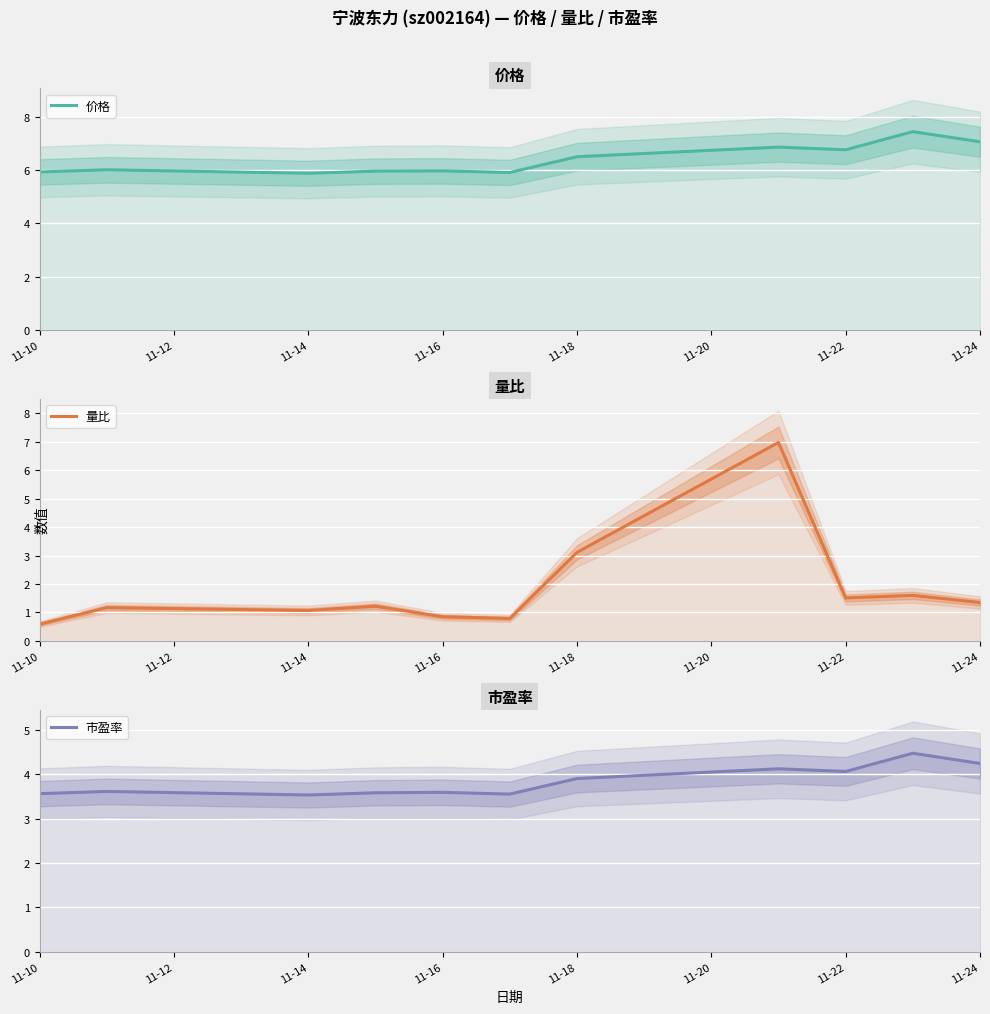

Between 11-12 and 11-18, which series saw the biggest shift?

量比